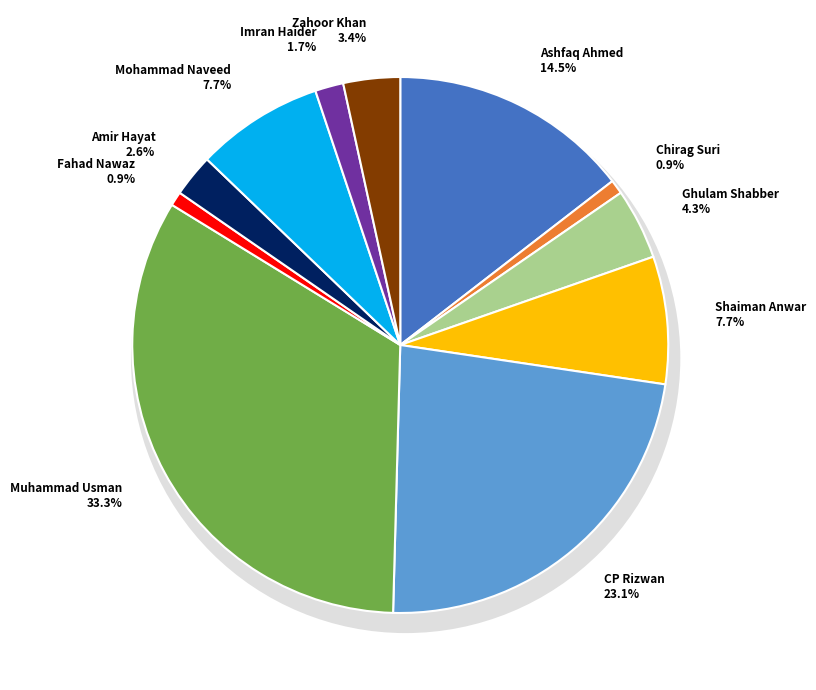

To the nearest percent, what portion does Chirag Suri represent?

1%